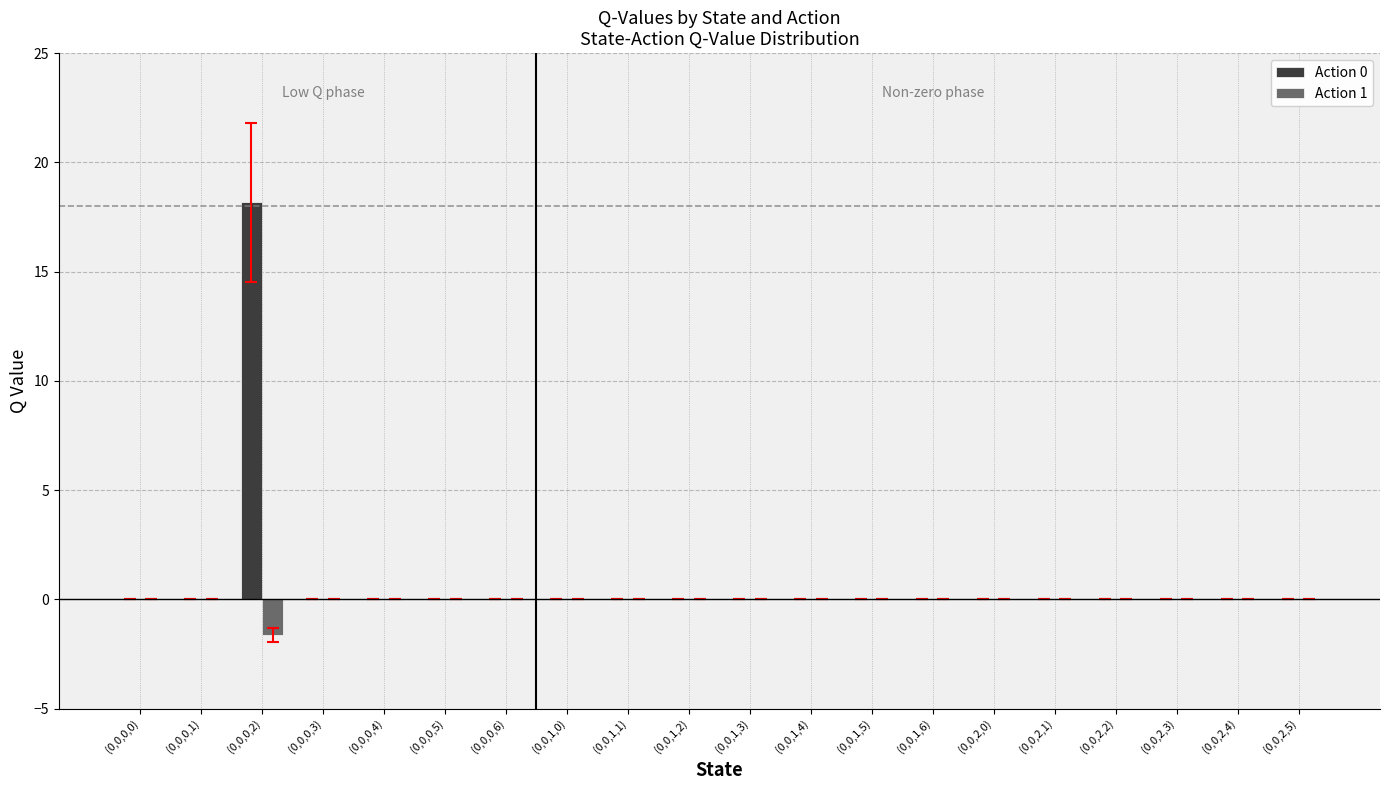

At which category is the sum across all series the highest?

(0,0,0,2)